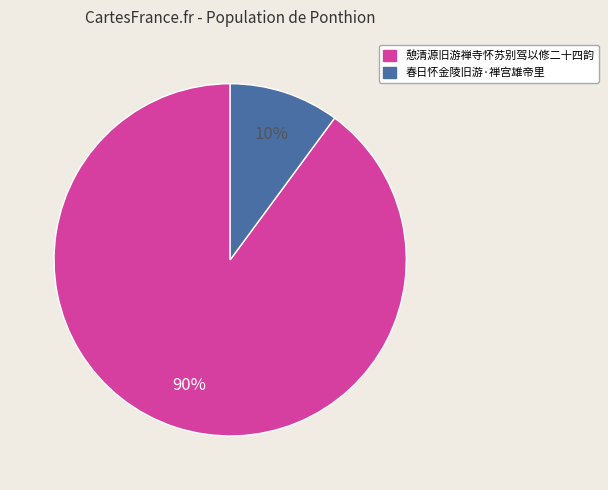

What is the smallest slice in the pie chart?

春日怀金陵旧游·禅宫雄帝里